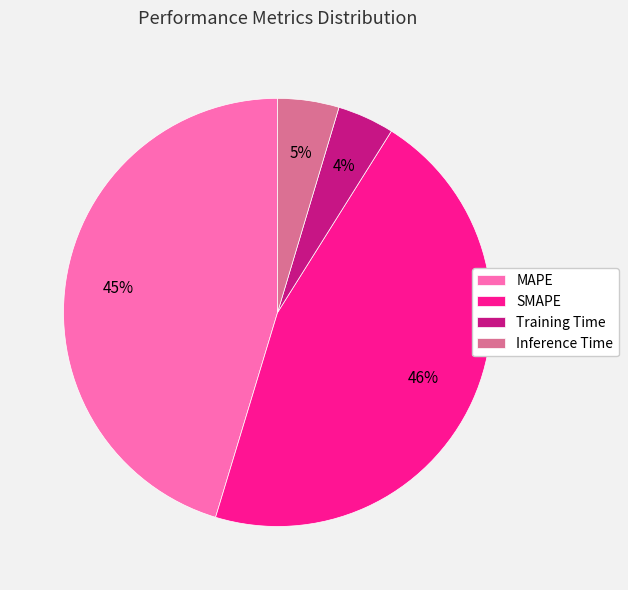

What percentage is the Training Time slice, to the nearest percent?

4%